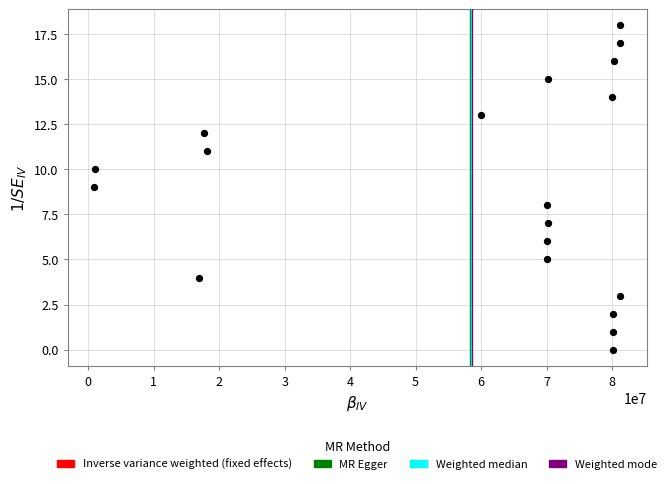

What is the range of X values (max minus min)?

80393431